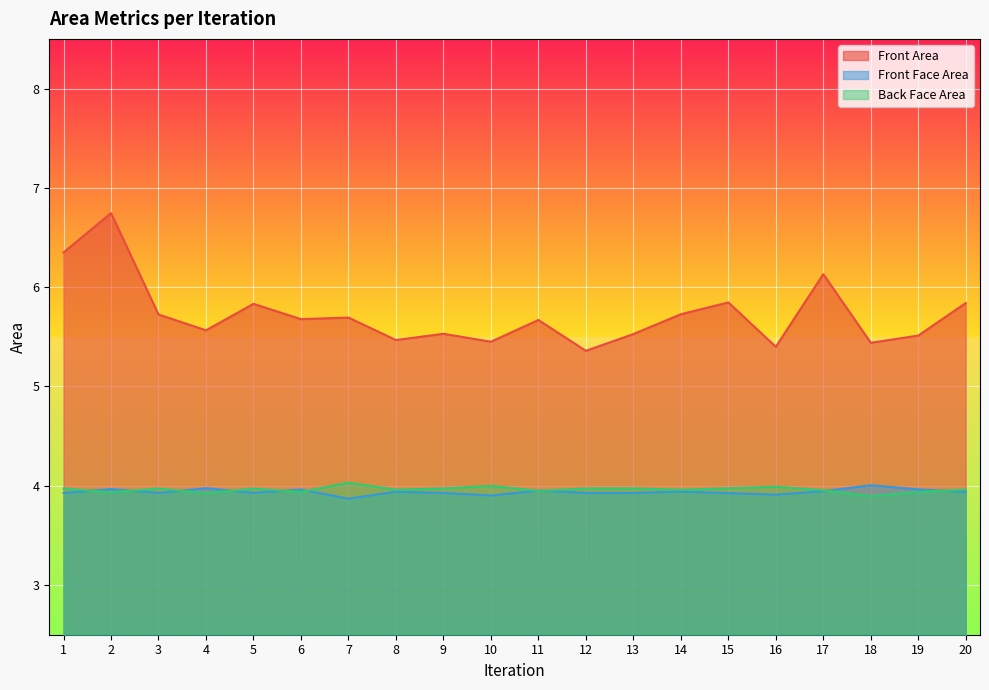

Reading left to right, list all the values displayed in this chart.

Front Area: 1=6.3	2=6.7	3=5.7	4=5.6	5=5.8	6=5.7	7=5.7	8=5.5	9=5.5	10=5.5	11=5.7	12=5.4	13=5.5	14=5.7	15=5.8	16=5.4	17=6.1	18=5.4	19=5.5	20=5.8
Front Face Area: 1=3.9	2=4.0	3=3.9	4=4.0	5=3.9	6=4.0	7=3.9	8=3.9	9=3.9	10=3.9	11=4.0	12=3.9	13=3.9	14=3.9	15=3.9	16=3.9	17=3.9	18=4.0	19=4.0	20=3.9
Back Face Area: 1=4.0	2=3.9	3=4.0	4=3.9	5=4.0	6=3.9	7=4.0	8=4.0	9=4.0	10=4.0	11=3.9	12=4.0	13=4.0	14=4.0	15=4.0	16=4.0	17=4.0	18=3.9	19=3.9	20=4.0